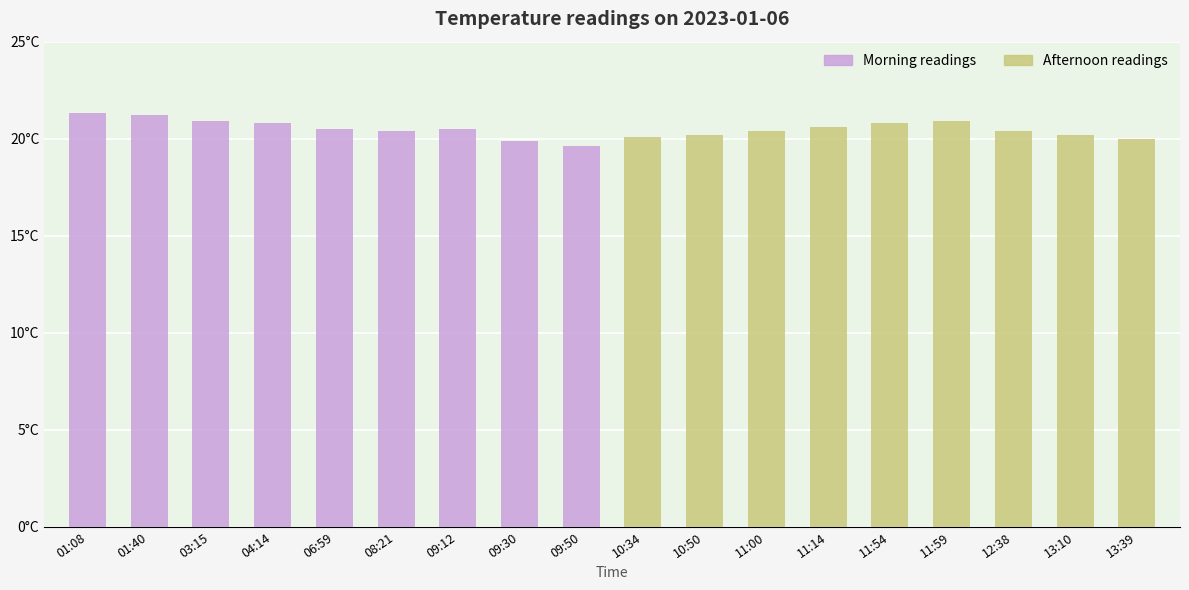

The Morning readings series shows 20.5 at 09:12. True or false?

True